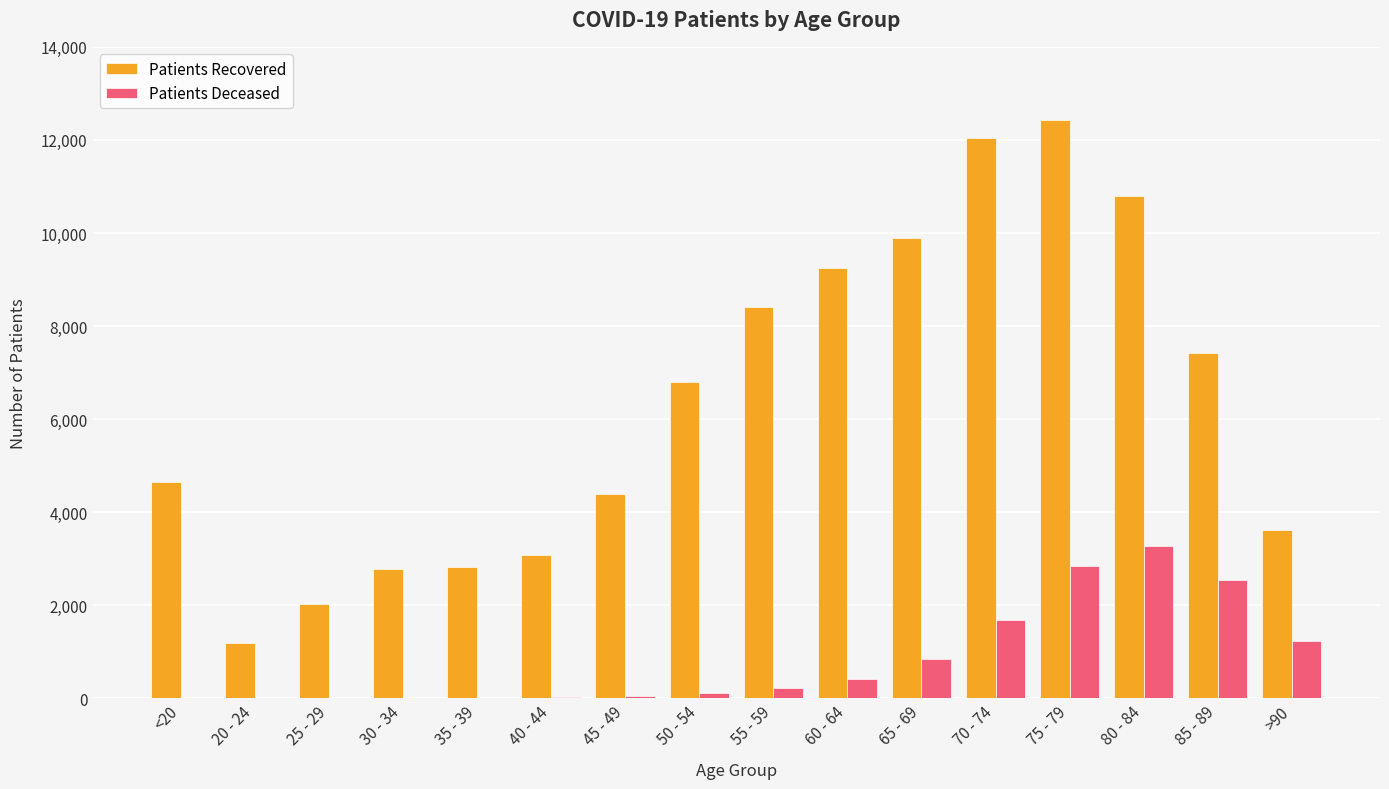

What is the total value across all series at 55 - 59?

8627